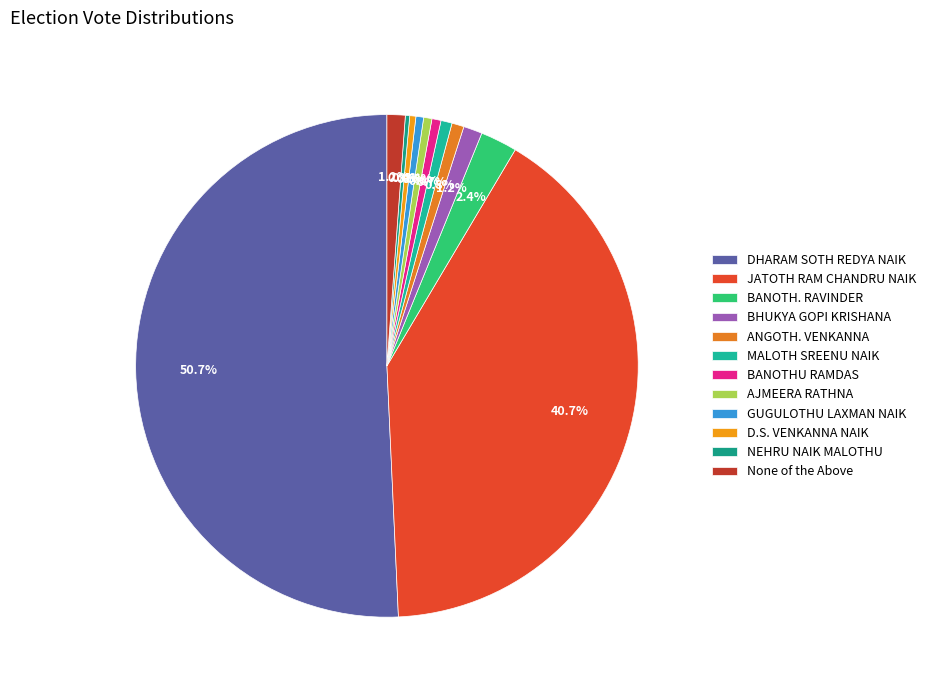

Count the number of slices in the pie.

12